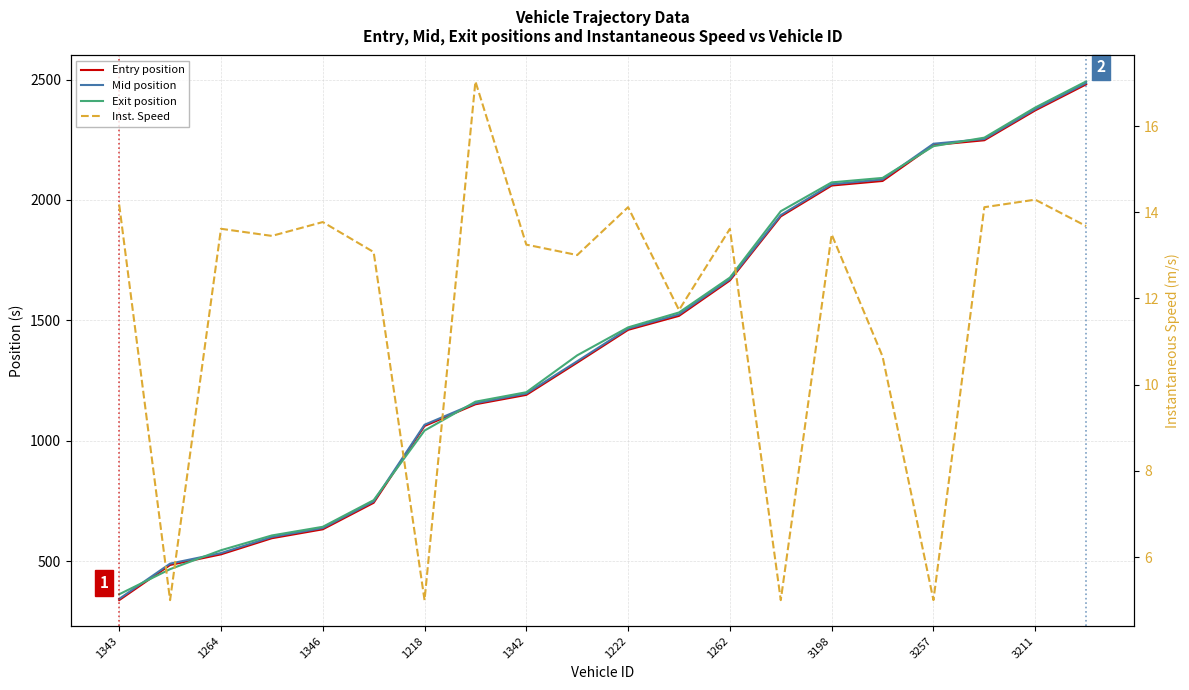

How many categories are shown in the chart?

20